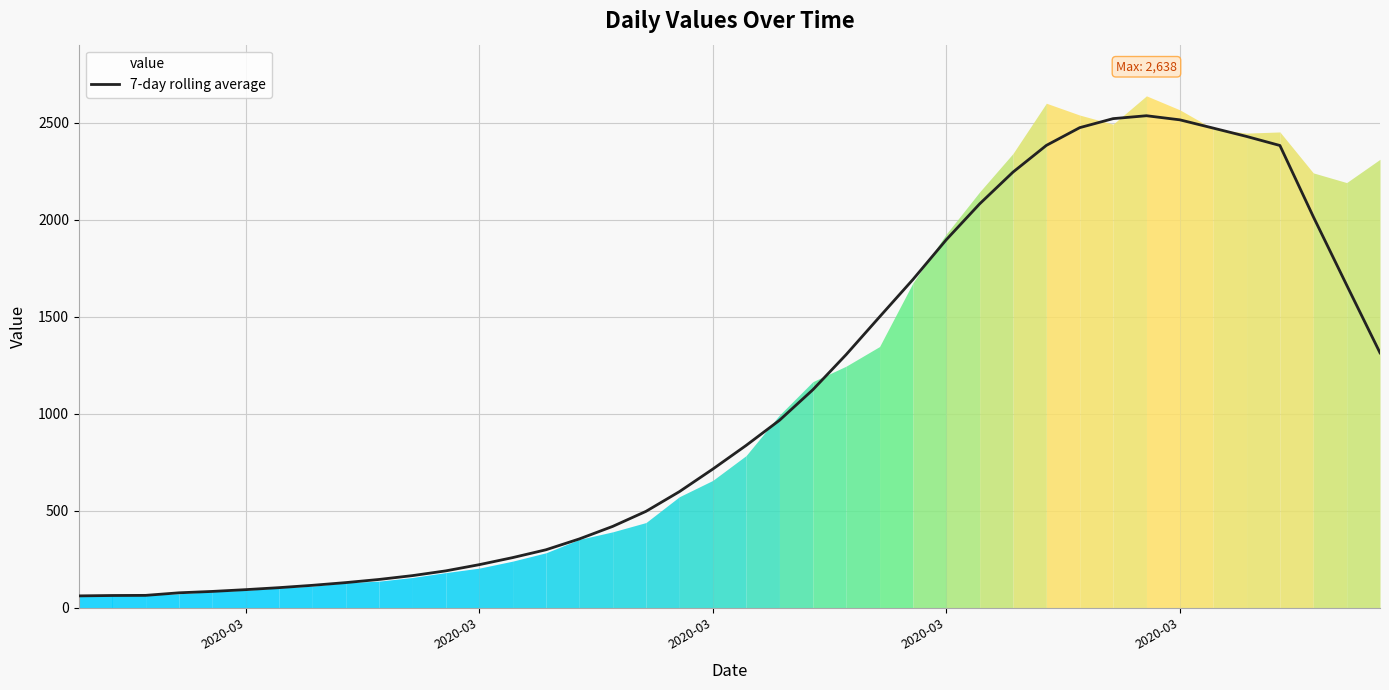

What is the label of the 1st point from the left?

2020-03